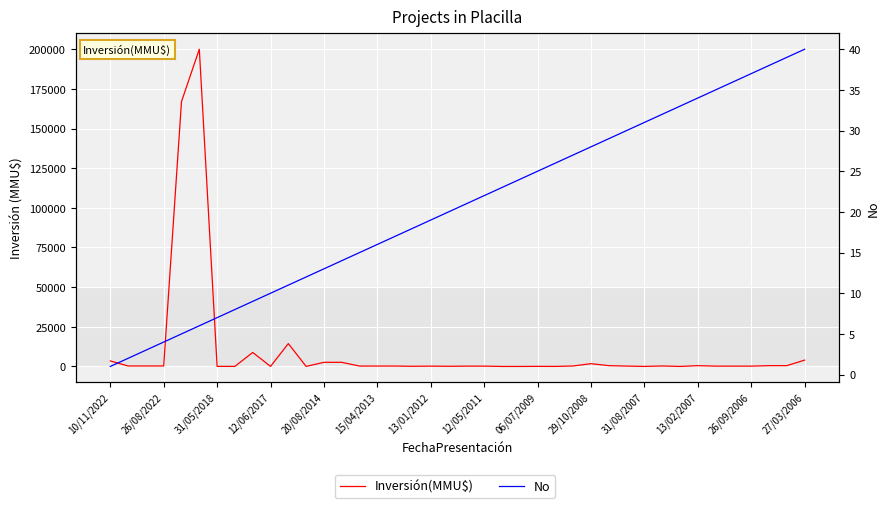

How many data points in No are above 21?

19